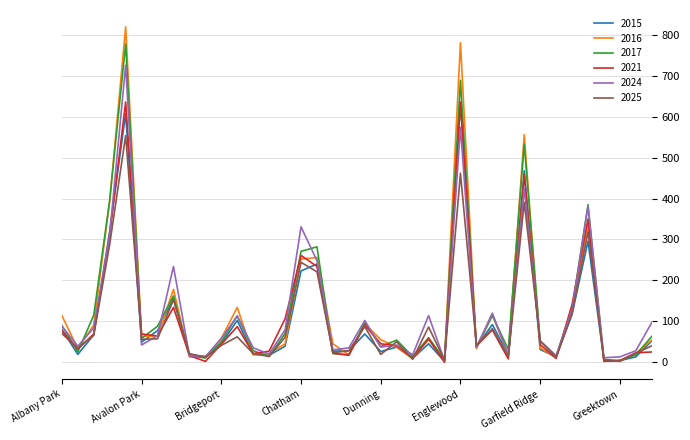

What is the maximum value shown in the chart?

820